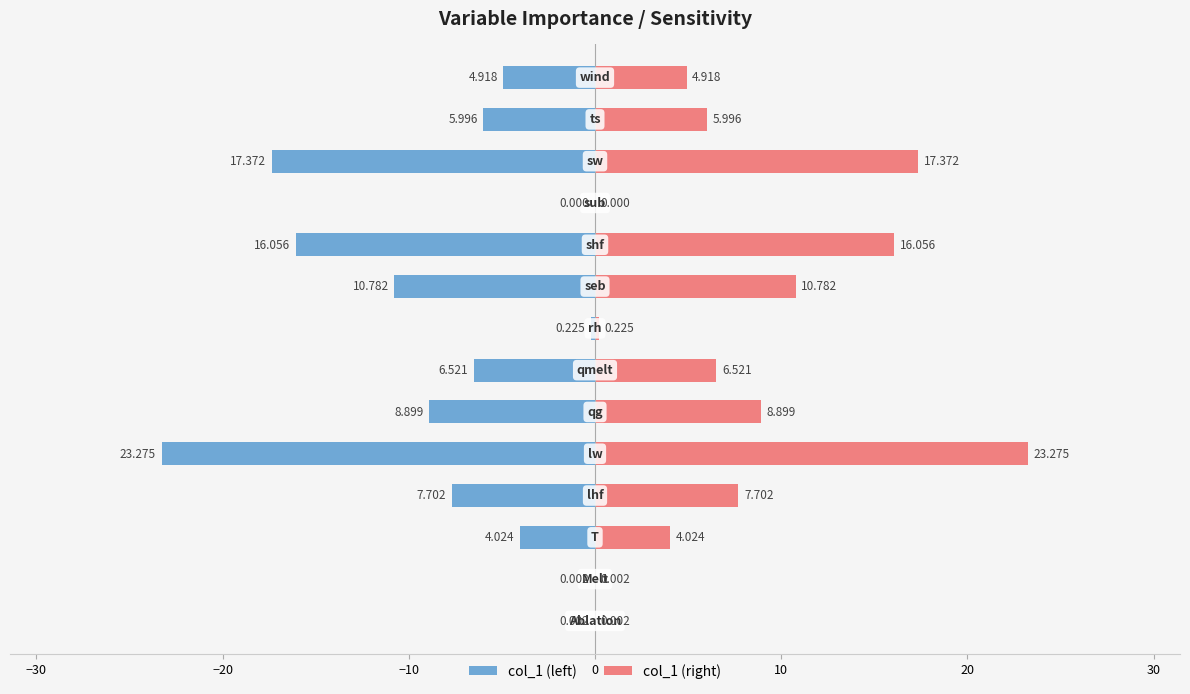

Is the value of col_1 (right) at 12 greater than the value of col_1 (left) at −20?

Yes